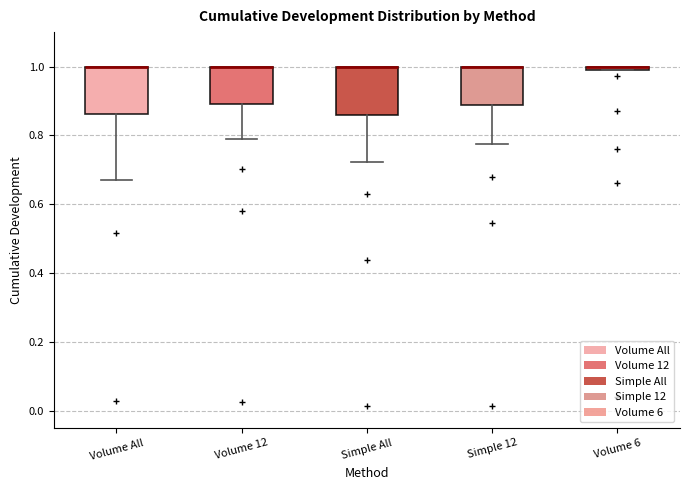

Where does the lower whisker of the box for Volume All end on the y-axis? The values are not printed on the chart, so give them approximately, as read against the axis.

0.68